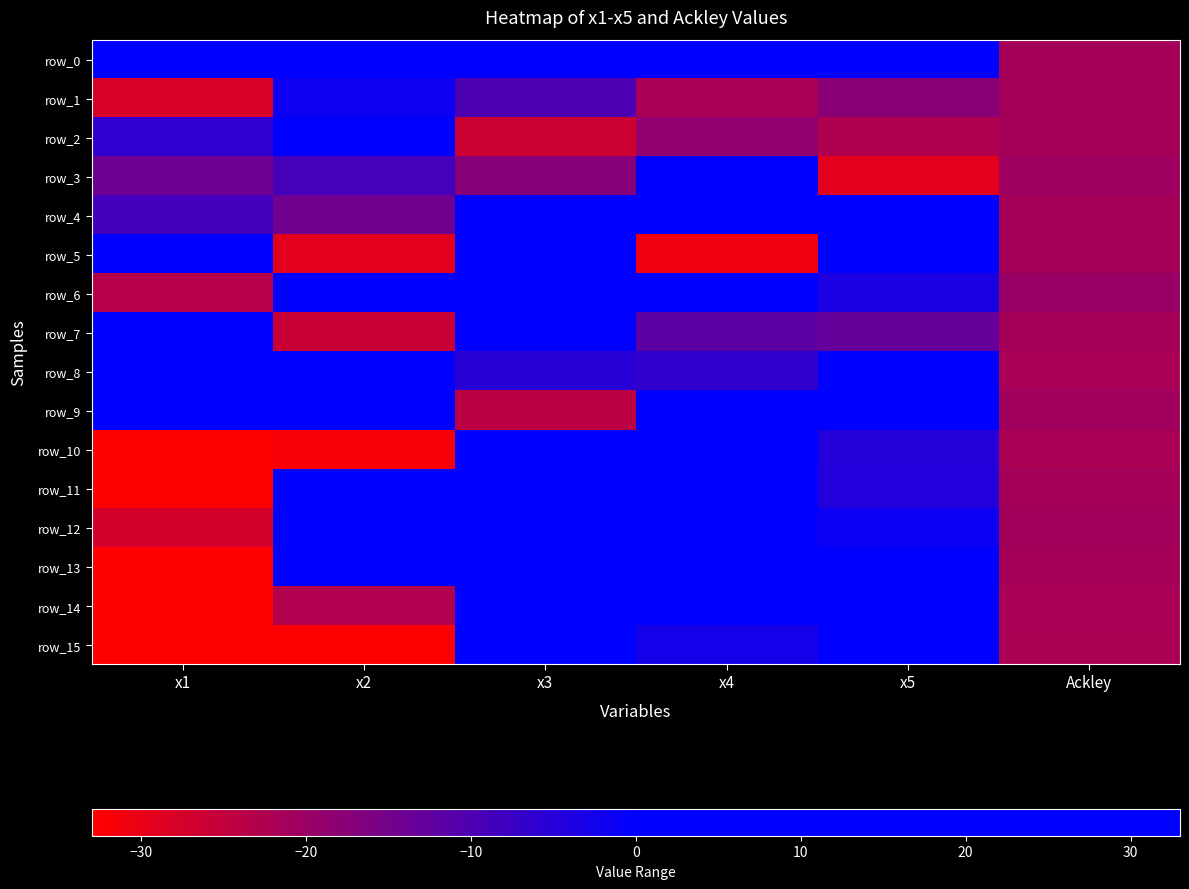

Reading left to right, transcribe all the data shown in this chart.

row_0: x1=18.3	x2=24.8	x3=29.1	x4=29.2	x5=21.2	Ackley=-21.3
row_1: x1=-27.7	x2=-1.6	x3=-10.0	x4=-21.7	x5=-17.7	Ackley=-21.3
row_2: x1=-5.9	x2=12.9	x3=-26.4	x4=-18.7	x5=-22.6	Ackley=-21.3
row_3: x1=-14.0	x2=-9.0	x3=-17.2	x4=17.7	x5=-29.1	Ackley=-20.6
row_4: x1=-8.5	x2=-14.2	x3=24.1	x4=24.8	x5=18.7	Ackley=-21.3
row_5: x1=6.4	x2=-29.1	x3=9.7	x4=-30.9	x5=9.2	Ackley=-21.3
row_6: x1=-23.3	x2=2.3	x3=0.9	x4=10.9	x5=-3.7	Ackley=-19.8
row_7: x1=20.5	x2=-25.8	x3=14.6	x4=-11.8	x5=-12.9	Ackley=-21.2
row_8: x1=11.5	x2=27.5	x3=-5.3	x4=-6.5	x5=26.6	Ackley=-21.8
row_9: x1=29.2	x2=19.0	x3=-24.1	x4=5.2	x5=1.4	Ackley=-20.8
row_10: x1=-32.6	x2=-31.8	x3=25.3	x4=2.3	x5=-4.8	Ackley=-21.7
row_11: x1=-32.6	x2=1.9	x3=25.2	x4=9.0	x5=-4.6	Ackley=-21.2
row_12: x1=-27.6	x2=2.3	x3=12.3	x4=10.1	x5=-1.5	Ackley=-20.9
row_13: x1=-32.7	x2=2.3	x3=32.0	x4=7.8	x5=1.7	Ackley=-21.3
row_14: x1=-32.6	x2=-22.8	x3=31.3	x4=9.7	x5=28.1	Ackley=-21.7
row_15: x1=-32.6	x2=-32.6	x3=32.4	x4=-2.7	x5=28.1	Ackley=-22.0